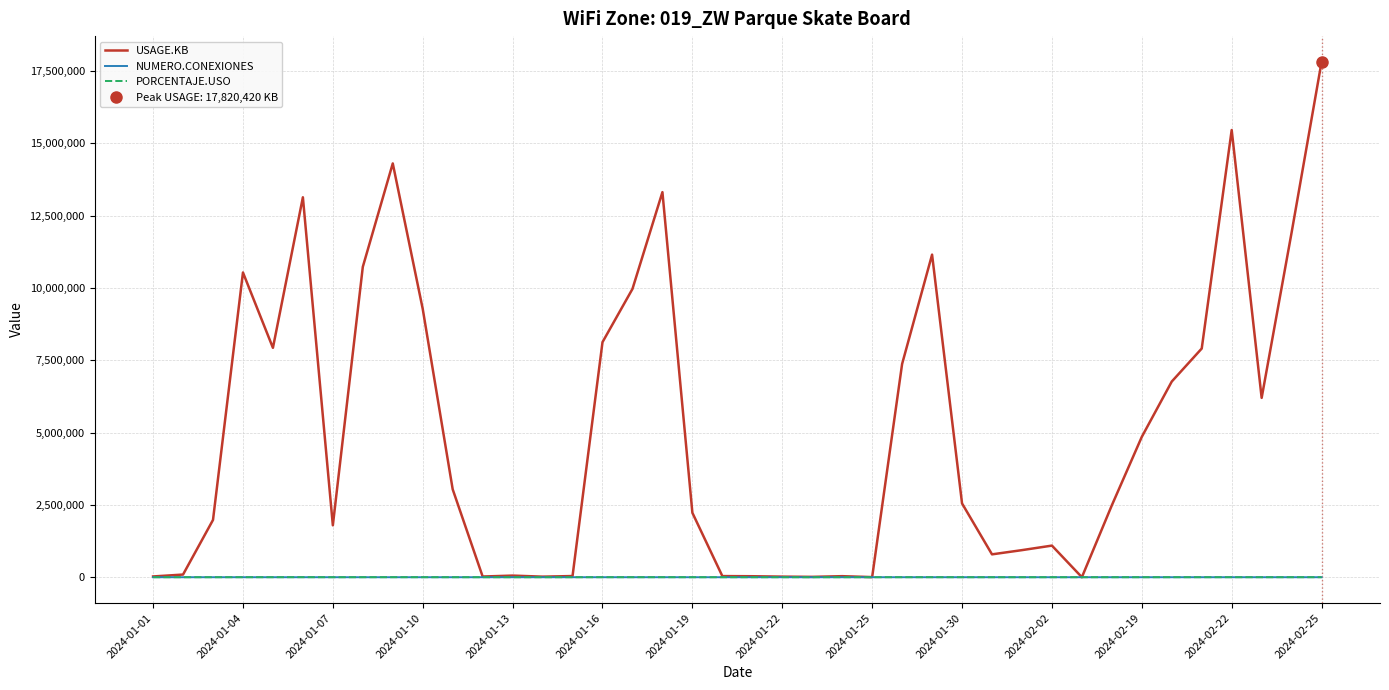

How many lines are shown in the chart?

3